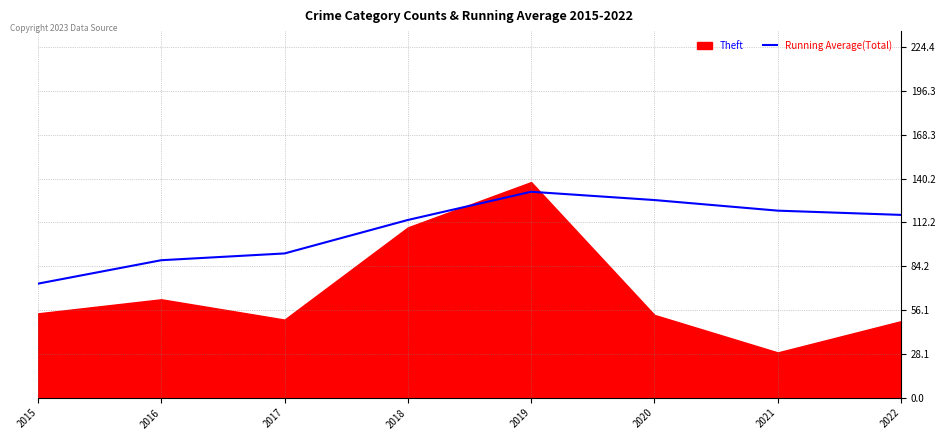

True or false: the data has more than 2 interior local peaks.

False